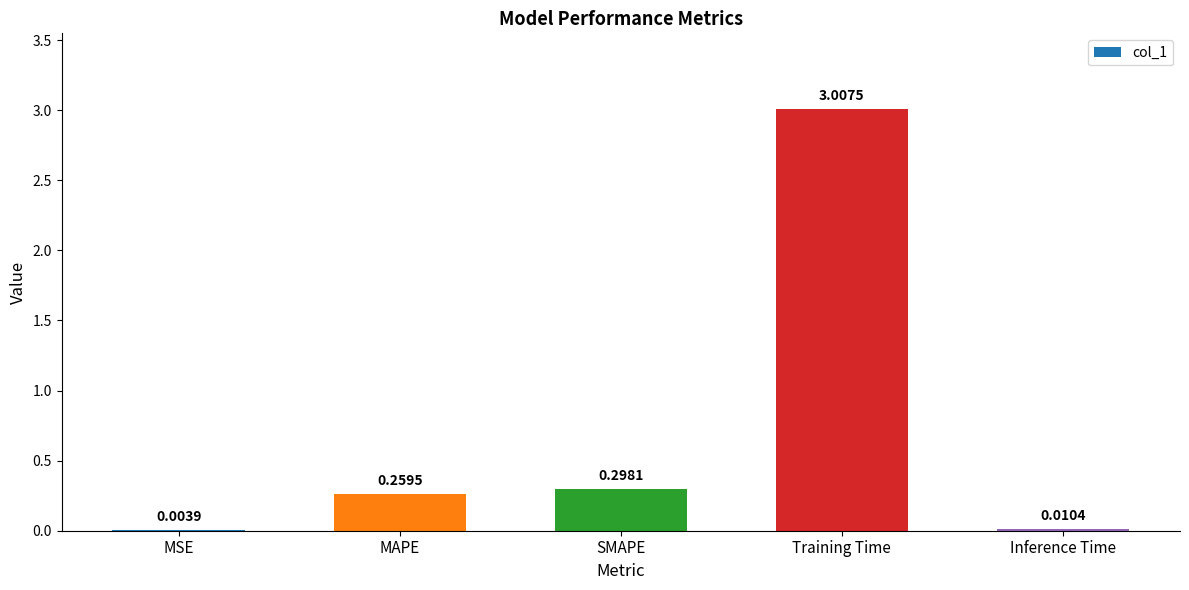

What is the sum of all values?

3.6